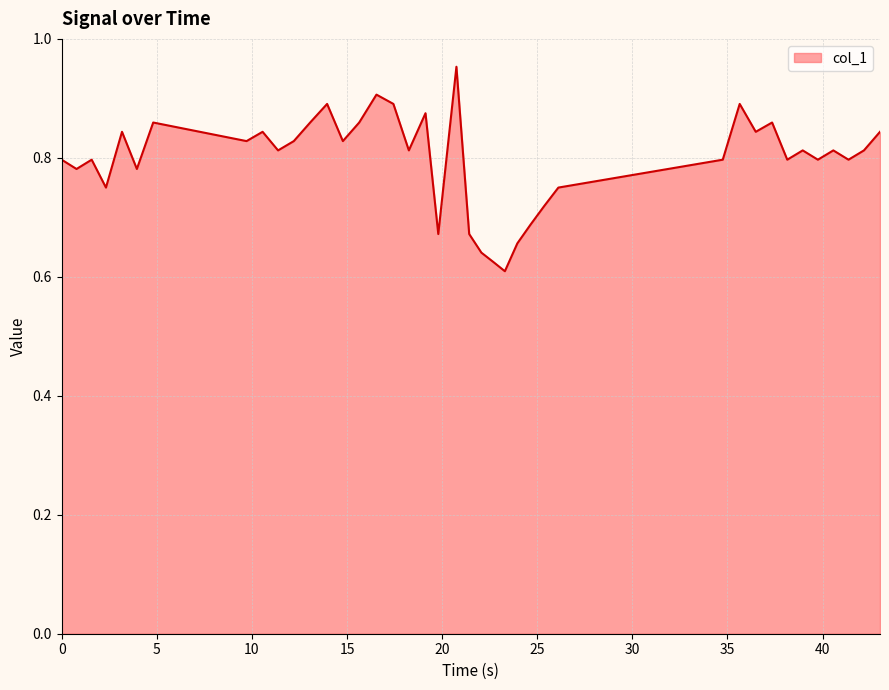

What is the difference between the maximum and minimum values?

0.3